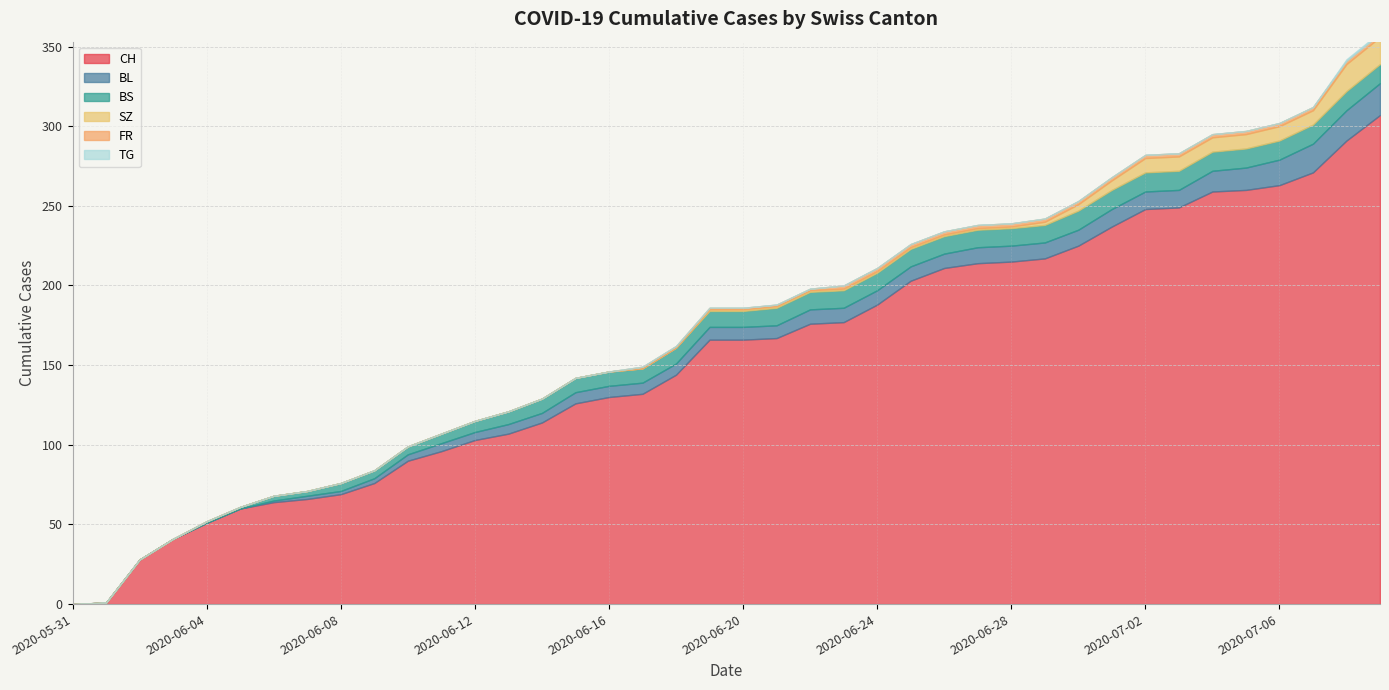

Rank the series at 2020-06-10 from highest to lowest value.

CH, BS, BL, SZ, FR, TG